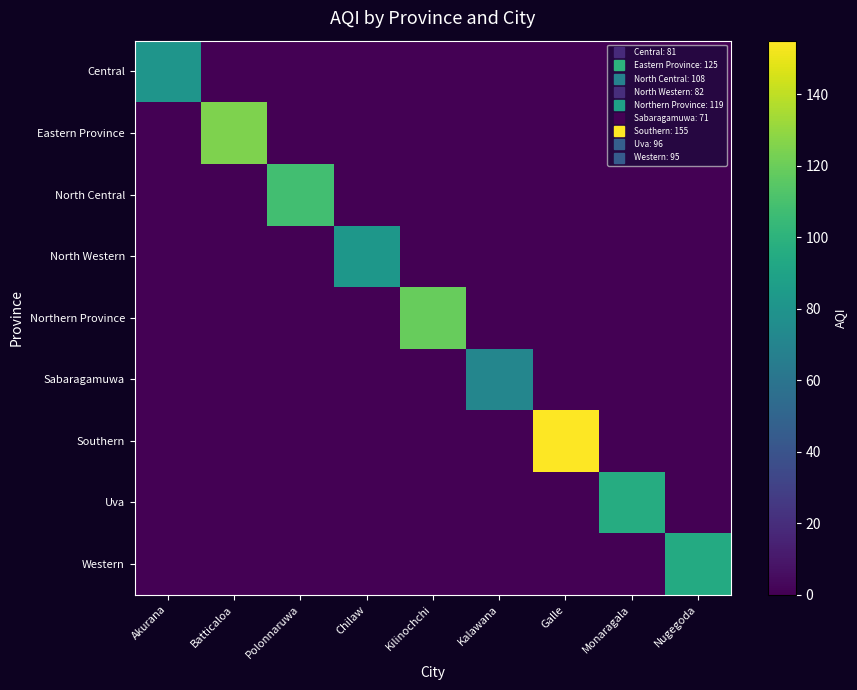

What is the maximum value shown in the chart?

155